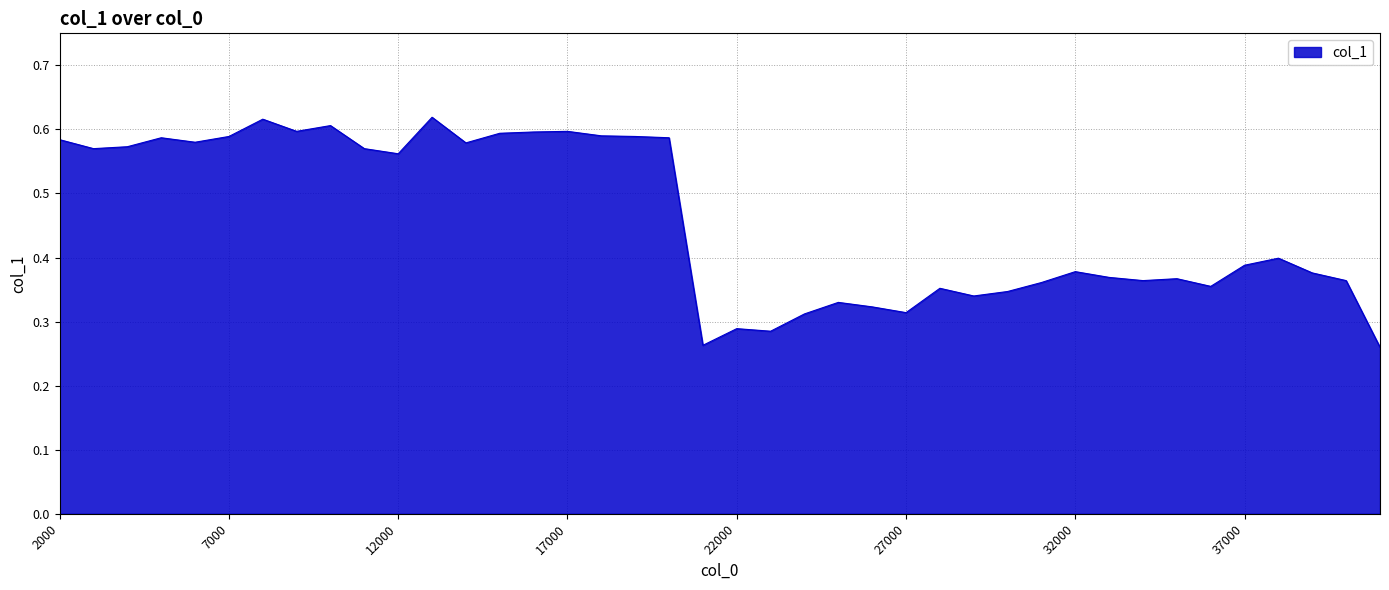

Does the chart display data point markers on the line(s)?

No